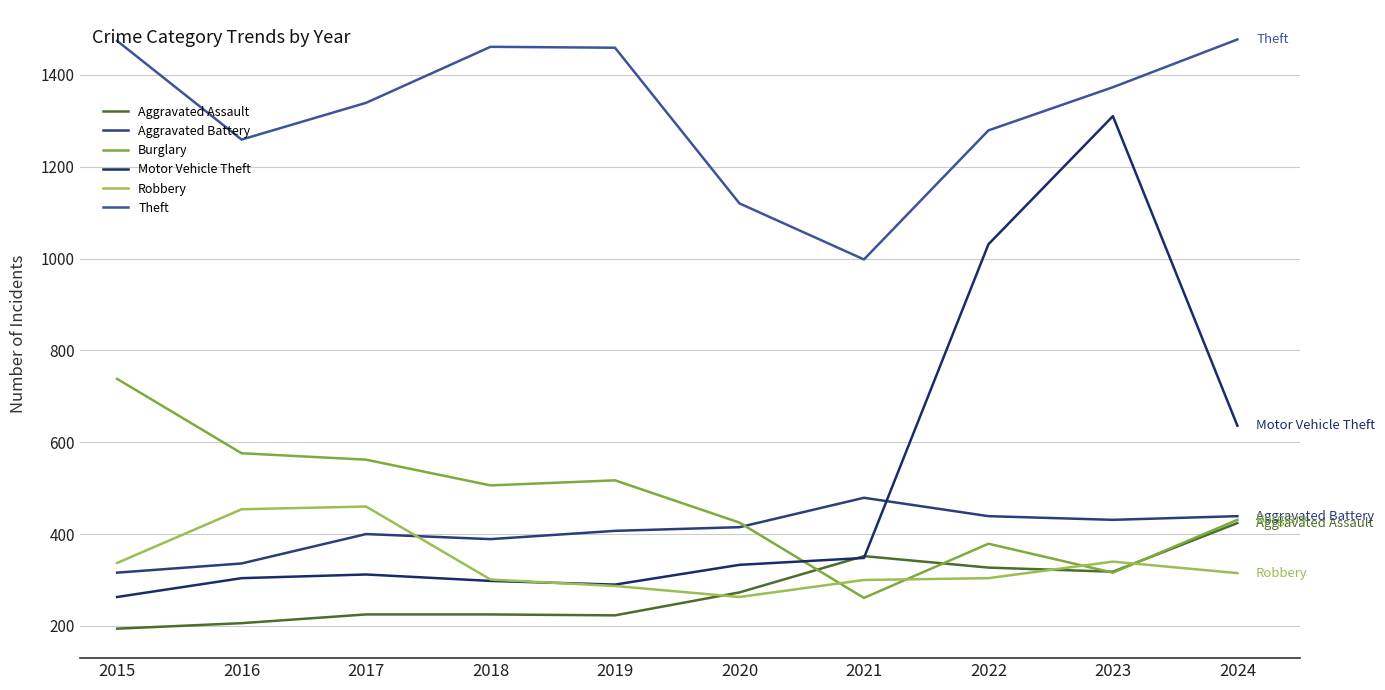

Reading left to right, what are all the values shown in this chart?

Aggravated Assault: 194	206	225	225	223	273	352	327	318	424
Aggravated Battery: 316	336	400	389	407	415	479	439	431	439
Burglary: 738	576	562	506	517	425	261	379	316	431
Motor Vehicle Theft: 263	304	312	298	290	333	348	1031	1310	636
Robbery: 337	454	460	301	287	263	300	304	340	315
Theft: 1474	1259	1339	1461	1459	1120	998	1279	1373	1477